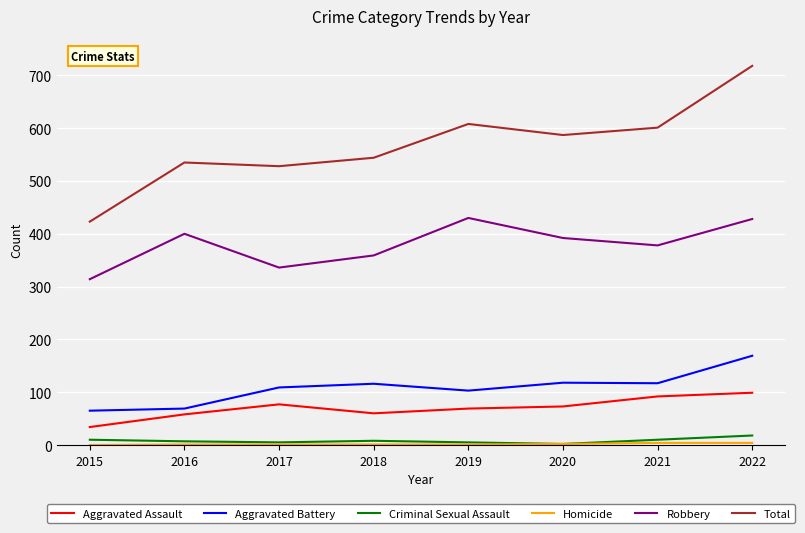

True or false: Robbery and Total cross at least once.

False